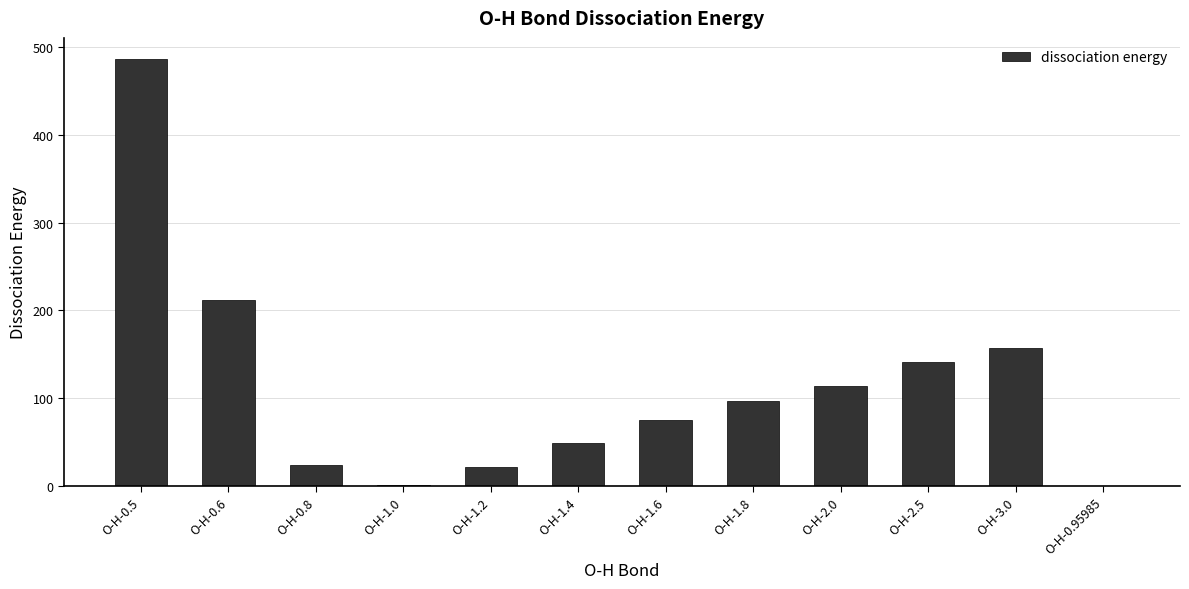

What is the change in value from O-H-0.8 to O-H-1.4?

+26.0